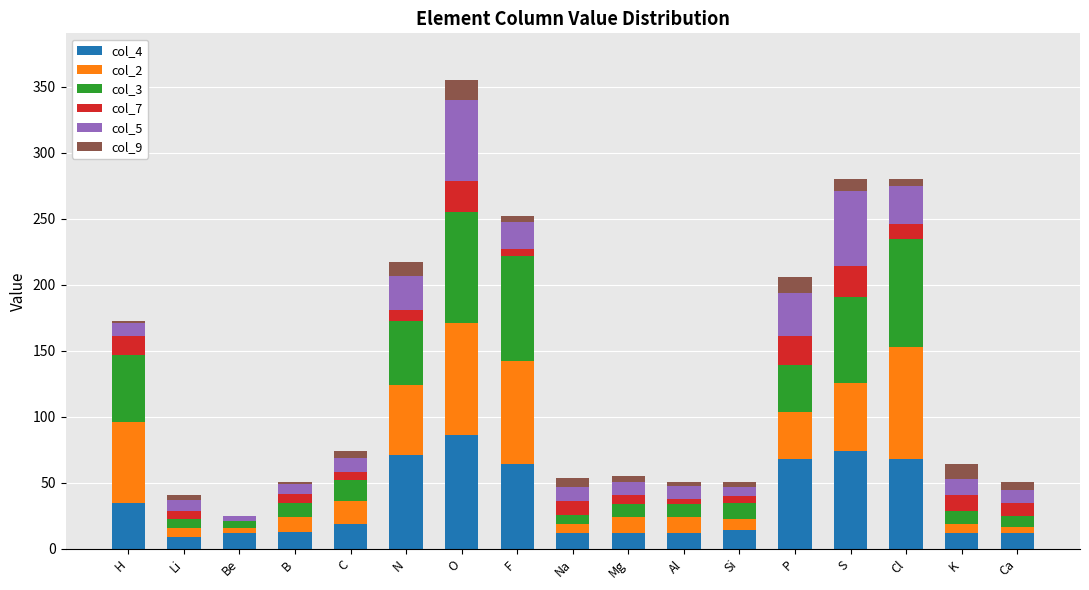

Count the number of categories in the chart.

17